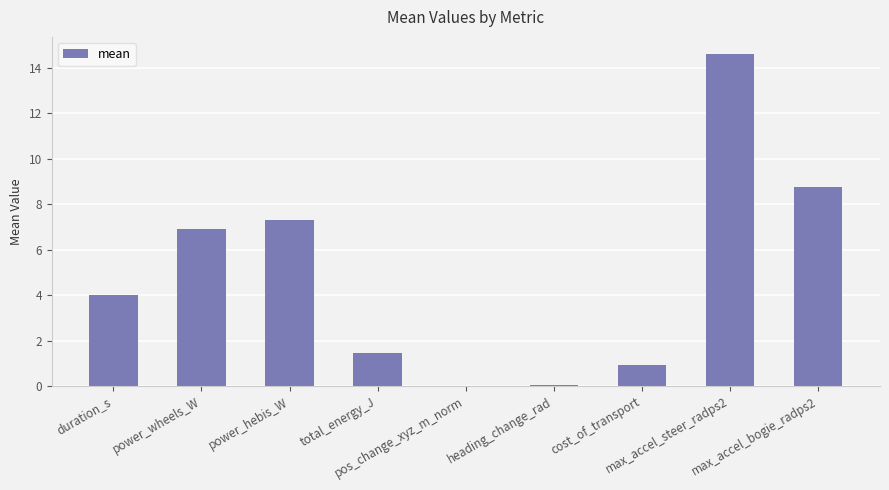

What is the sum of all values?

44.0